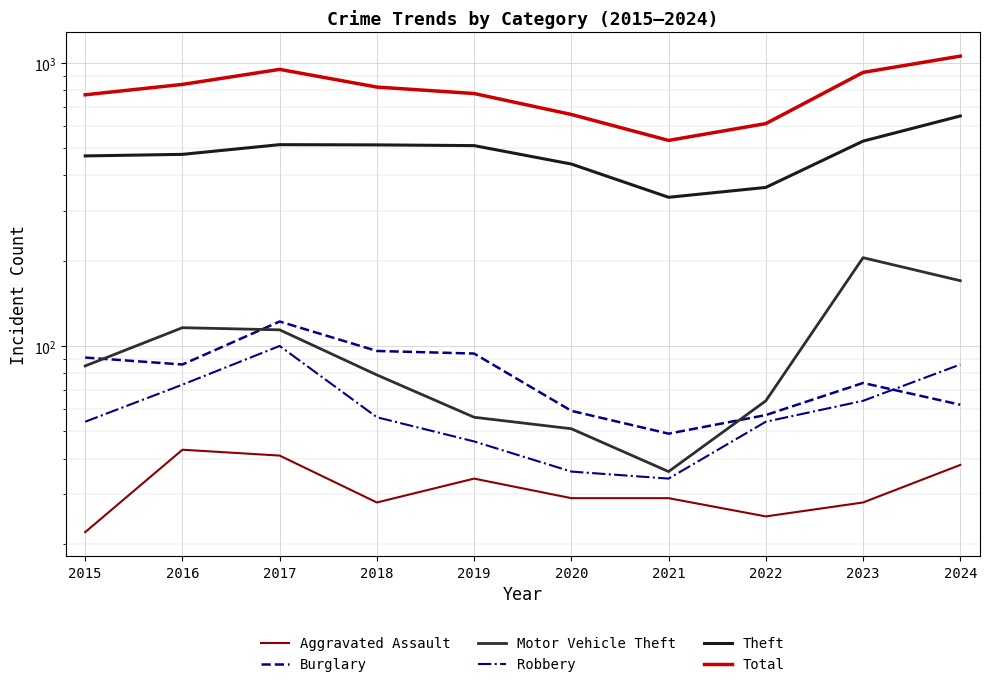

Rank the series by their maximum value, from highest to lowest.

Total, Theft, Motor Vehicle Theft, Burglary, Robbery, Aggravated Assault